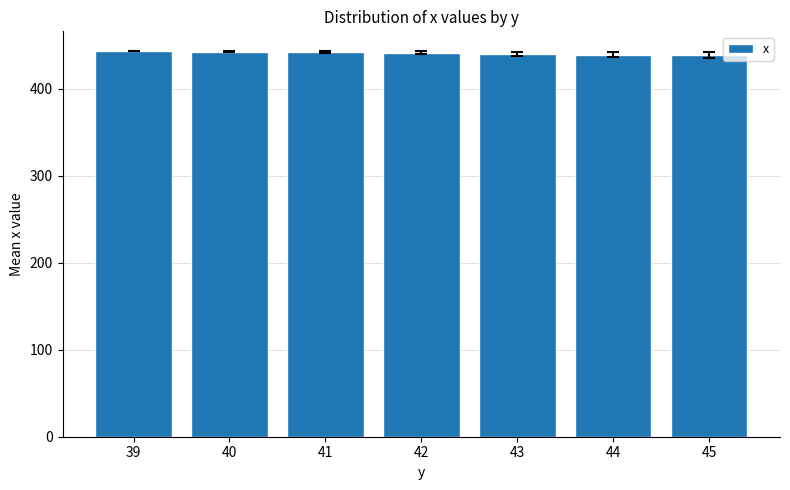

What is the value of the 3rd bar from the left?

442.5